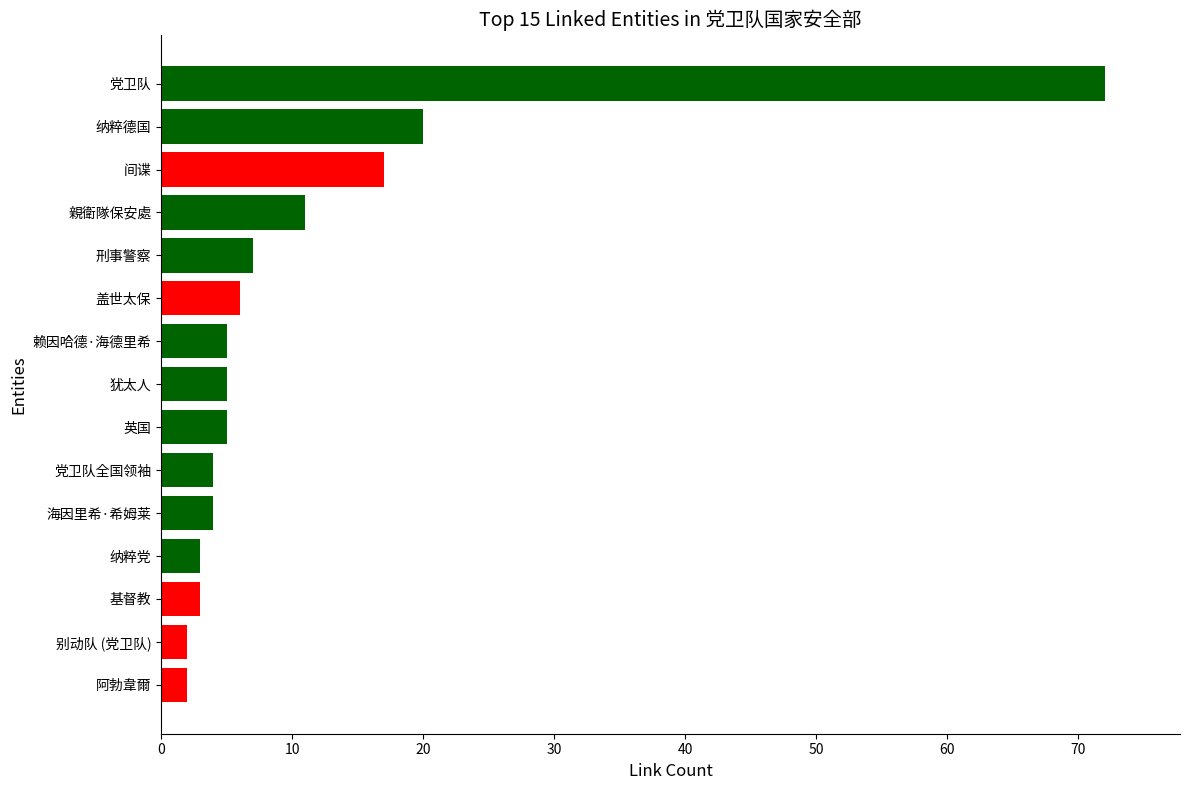

Does the chart contain any negative values?

No